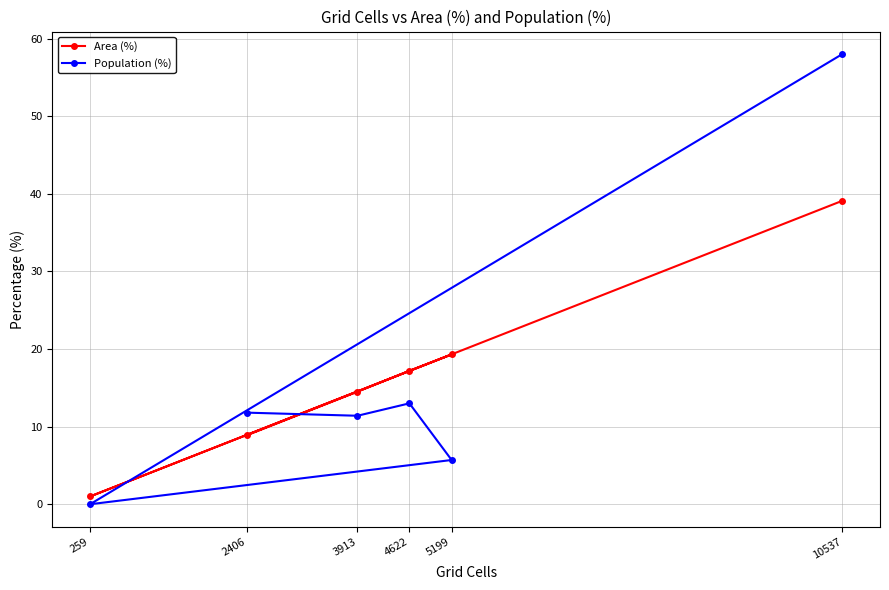

True or false: Population (%) has more than 1 interior local peaks.

False